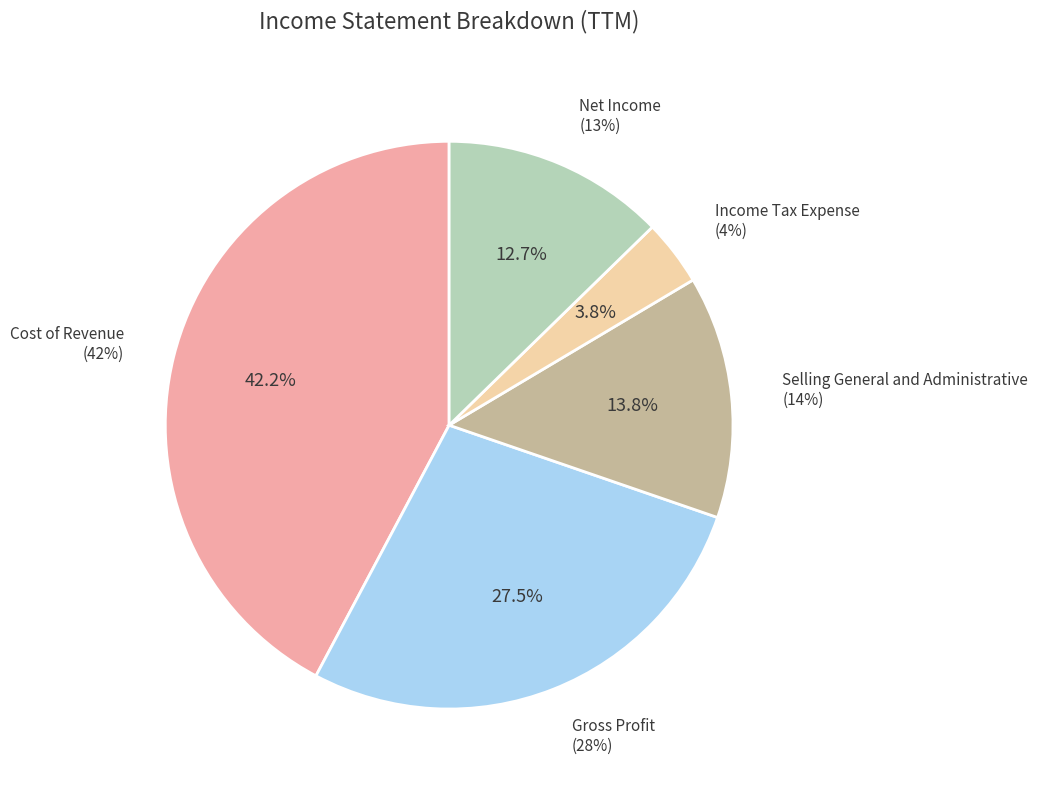

To the nearest percent, what is the difference between the largest and smallest slice percentages?

38%